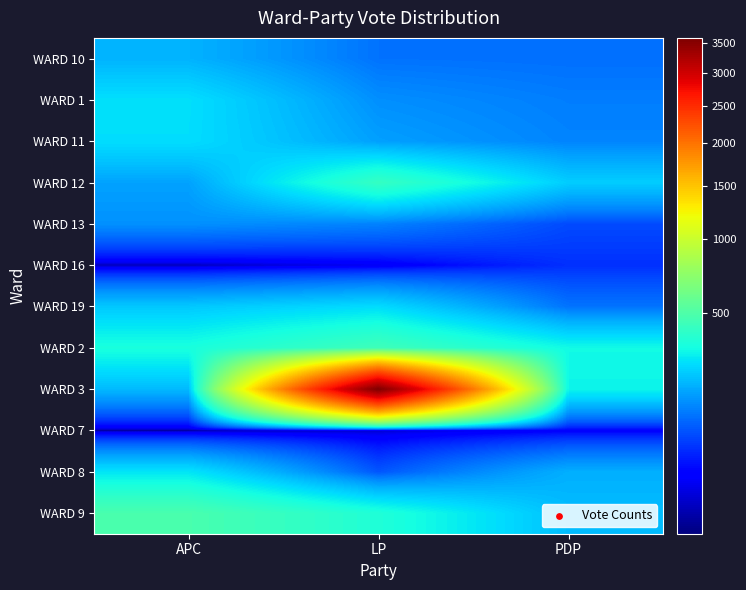

Reading right to left, transcribe all the data shown in this chart.

WARD 10: PDP=123	LP=126	APC=205
WARD 1: PDP=138	LP=158	APC=277
WARD 11: PDP=145	LP=179	APC=274
WARD 12: PDP=246	LP=421	APC=182
WARD 13: PDP=90	LP=143	APC=160
WARD 16: PDP=71	LP=39	APC=29
WARD 19: PDP=127	LP=271	APC=238
WARD 2: PDP=328	LP=450	APC=347
WARD 3: PDP=316	LP=3600	APC=214
WARD 7: PDP=44	LP=32	APC=27
WARD 8: PDP=200	LP=99	APC=287
WARD 9: PDP=220	LP=363	APC=482